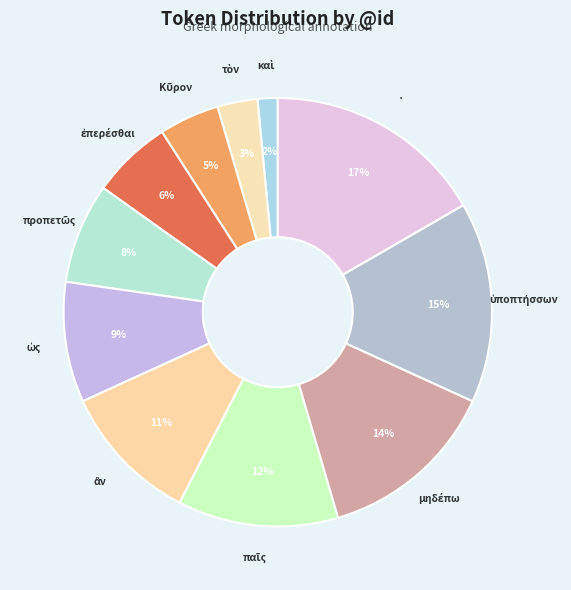

What is the largest slice in the pie chart?

·